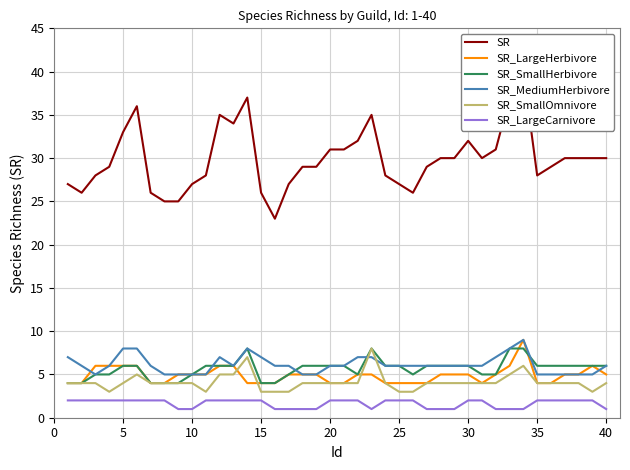

What is the lowest value of the SR_SmallHerbivore series?

4